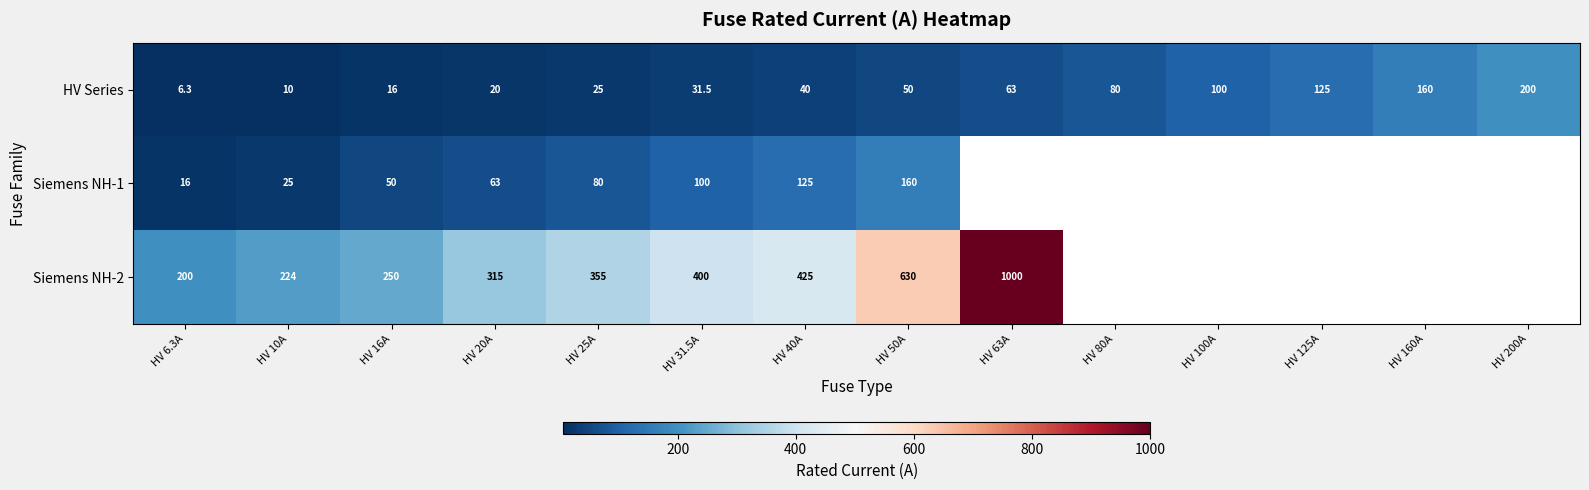

The value of Siemens NH-2 at HV 31.5A is 400.0. True or false?

True